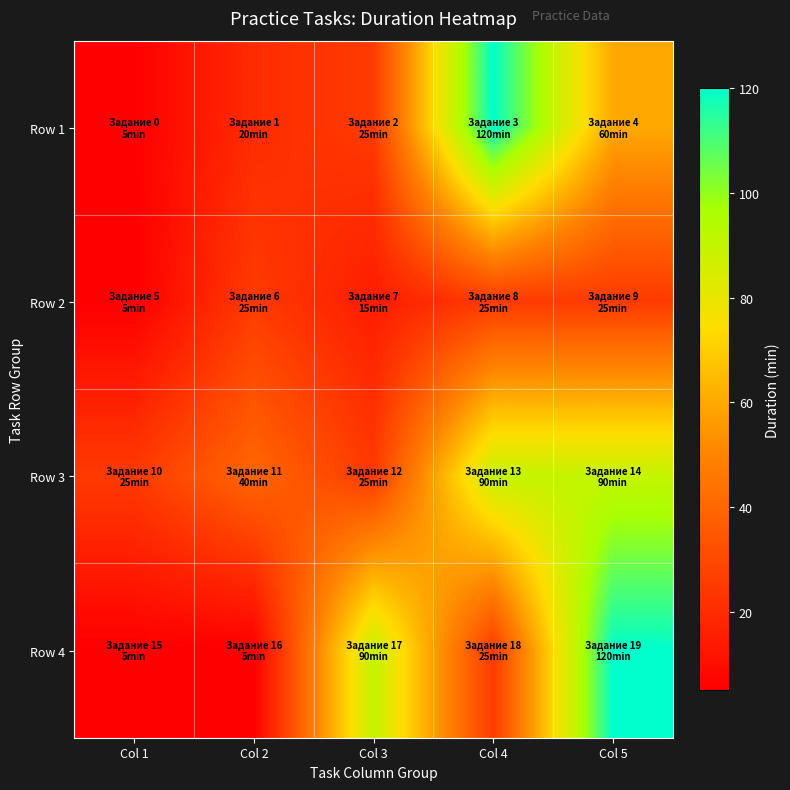

Which series has the widest spread of values?

Row 1